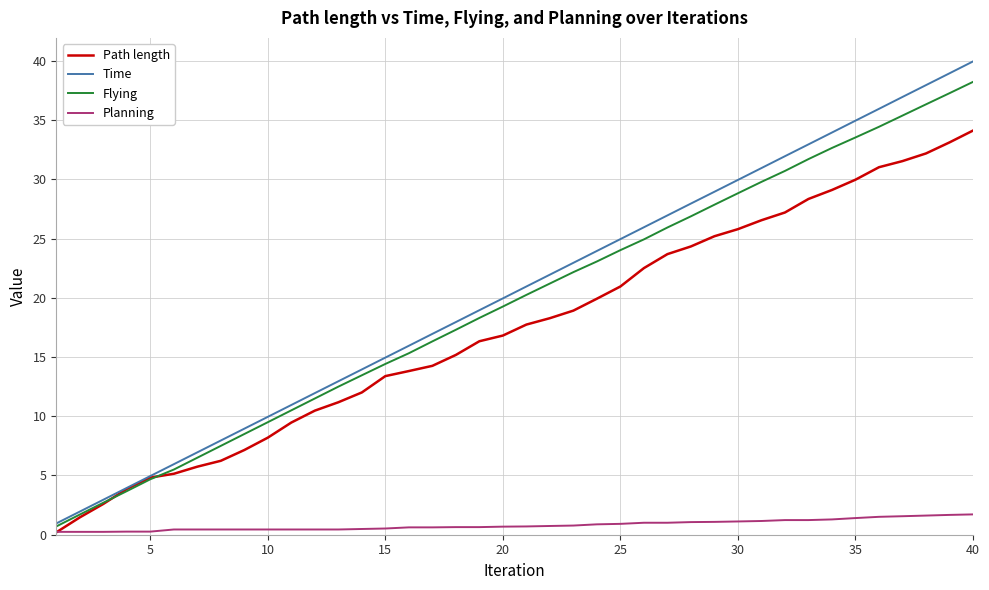

Rank the series by their maximum value, from lowest to highest.

Planning, Path length, Flying, Time